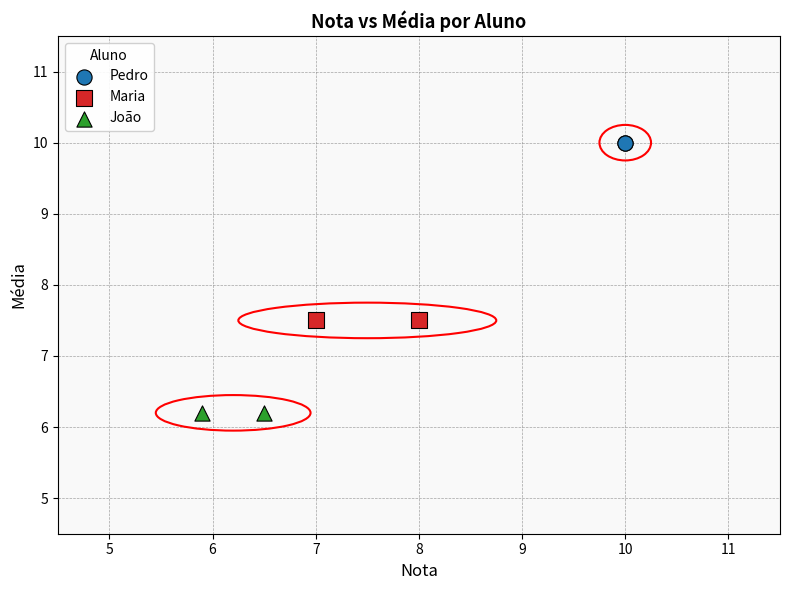

Which series reaches the maximum Y coordinate?

Pedro